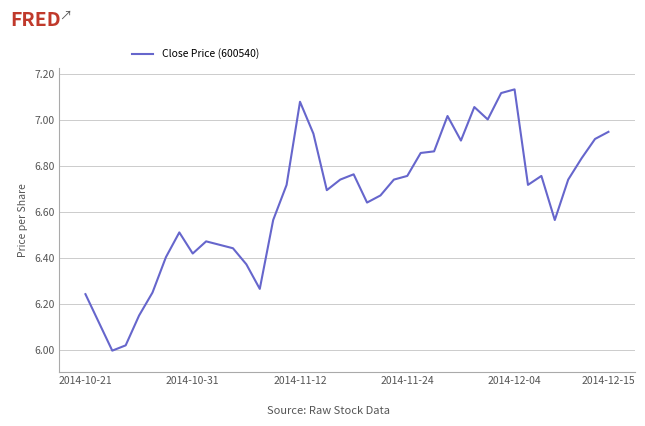

What is the difference between the maximum and minimum values?

1.1